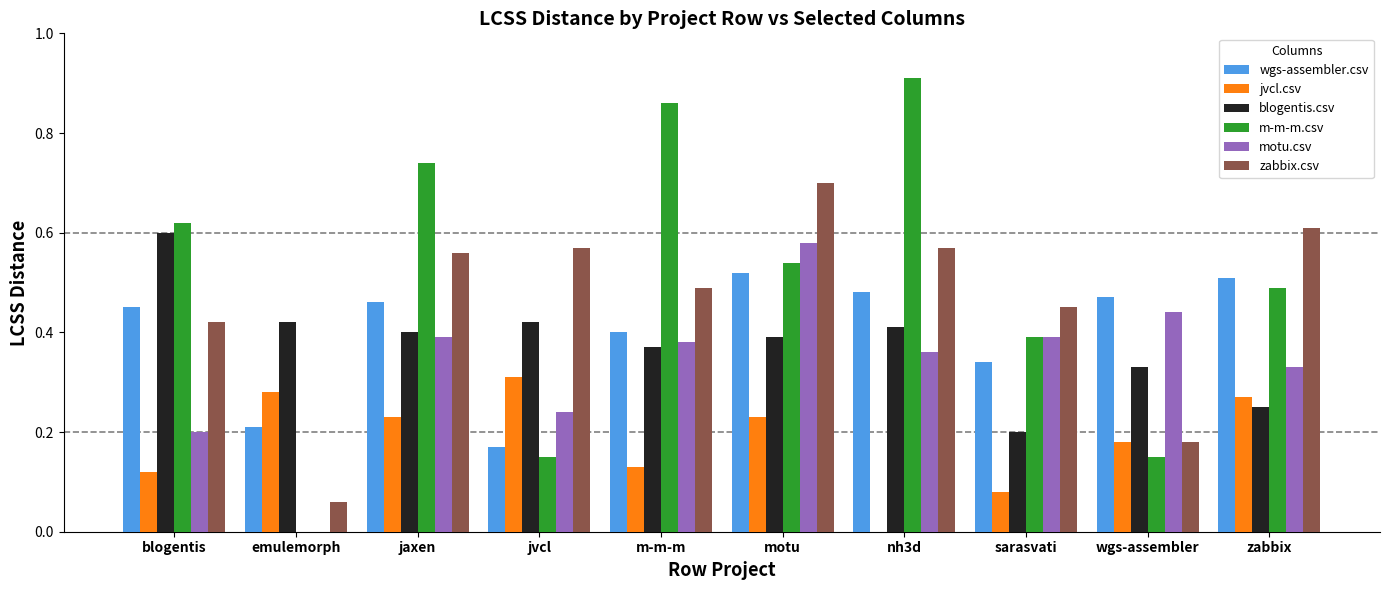

How many categories are shown in the chart?

10